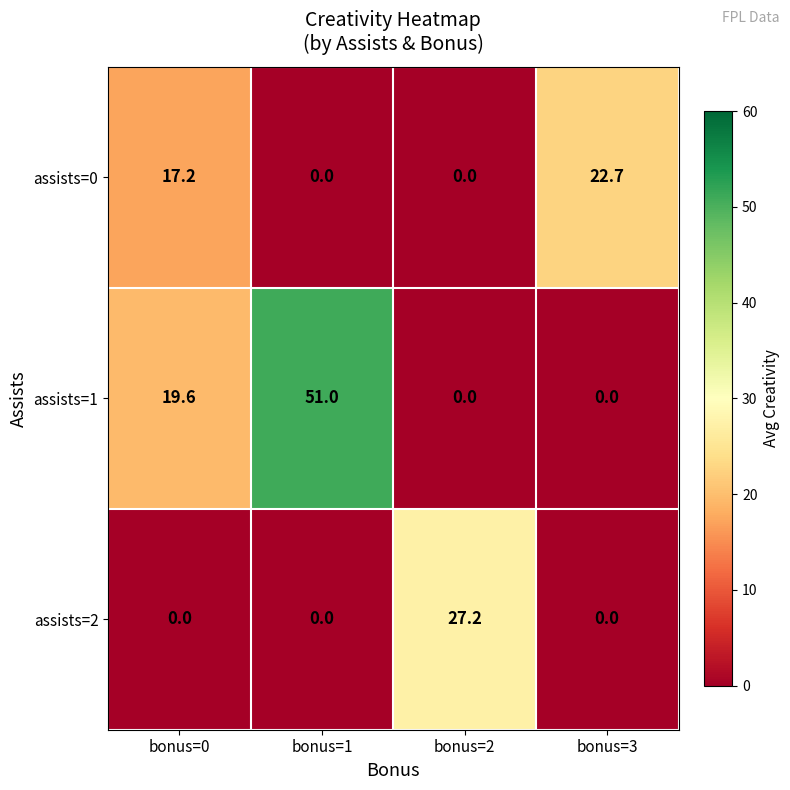

Rank the series by their maximum value, from lowest to highest.

assists=0, assists=2, assists=1